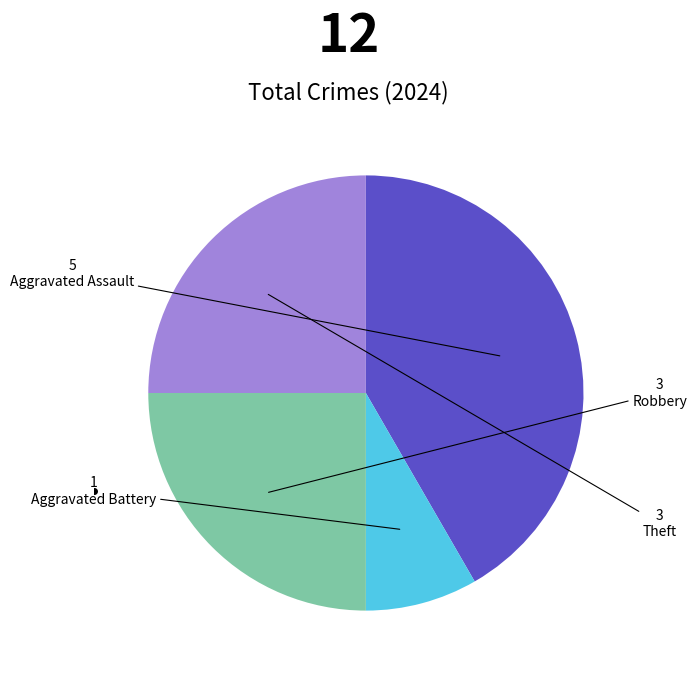

Is it true that Aggravated Battery is 8% of the pie?

True